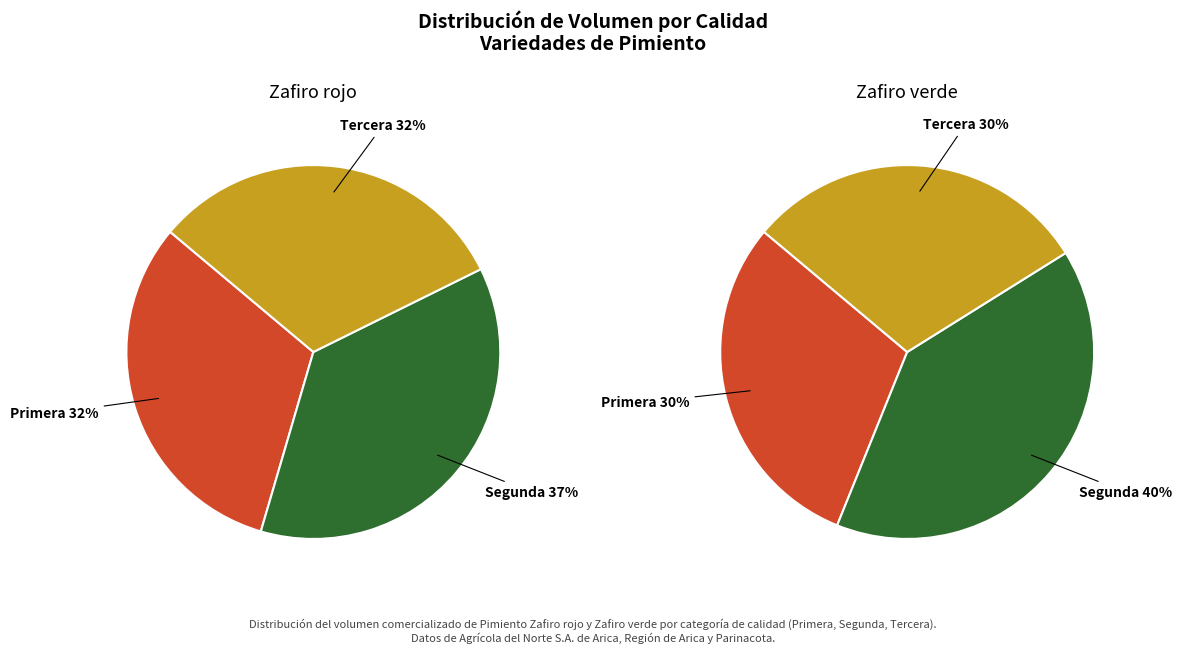

Which slice is the smallest?

Zafiro verde